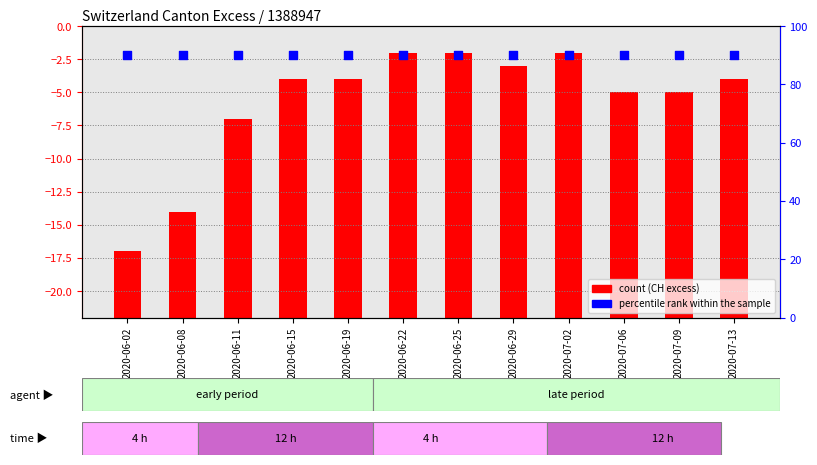

At how many categories does at least one series exceed 47?

12